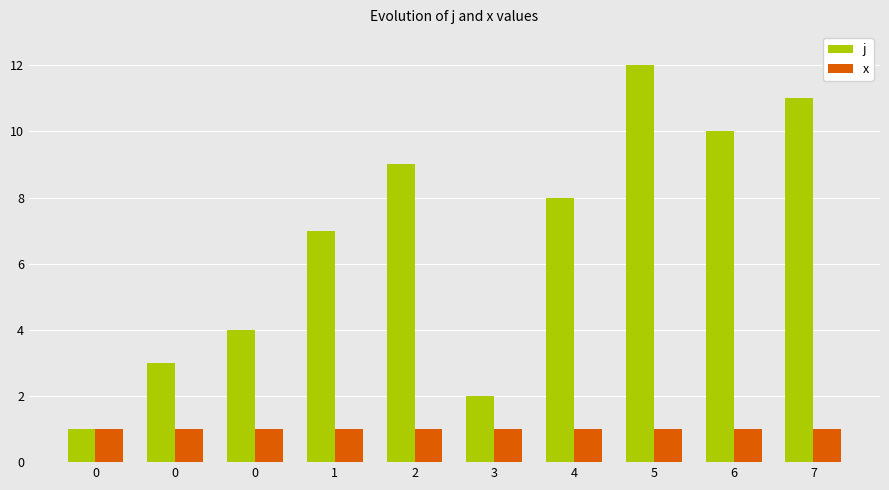

What is the minimum value shown in the chart?

1